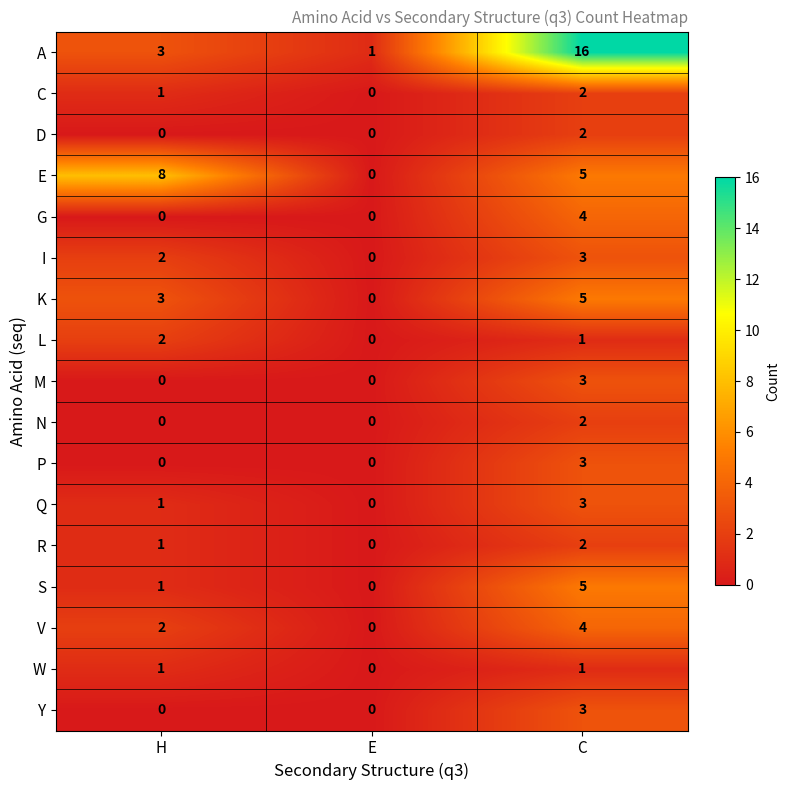

The value of D at H is 0. True or false?

True